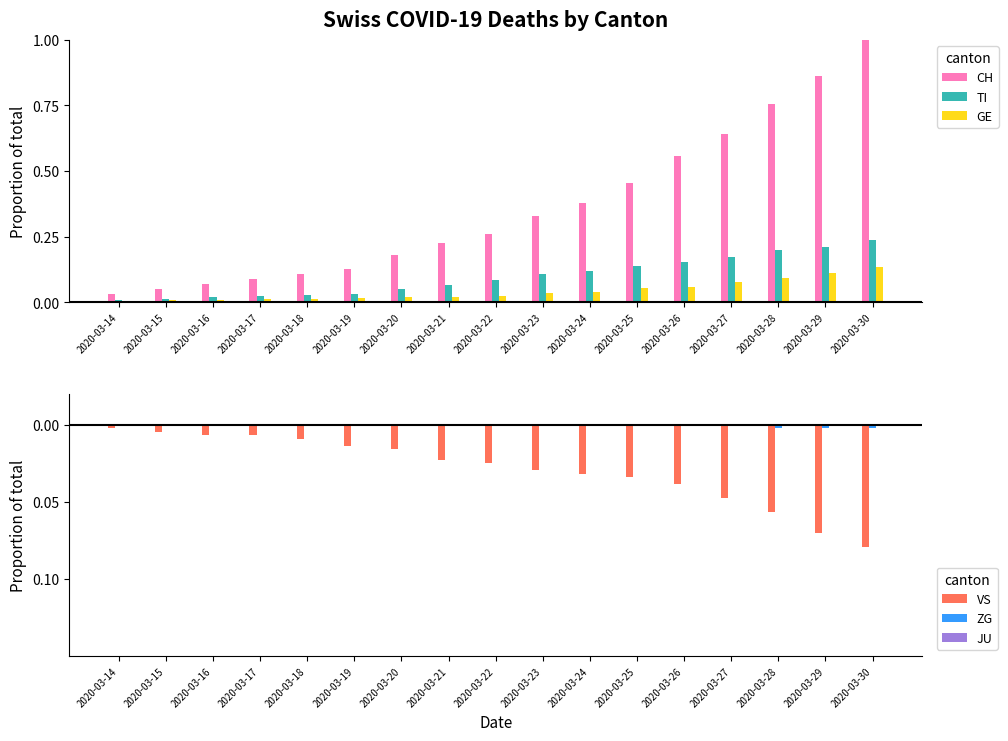

What value does the VS series have at 2020-03-30?

-0.1